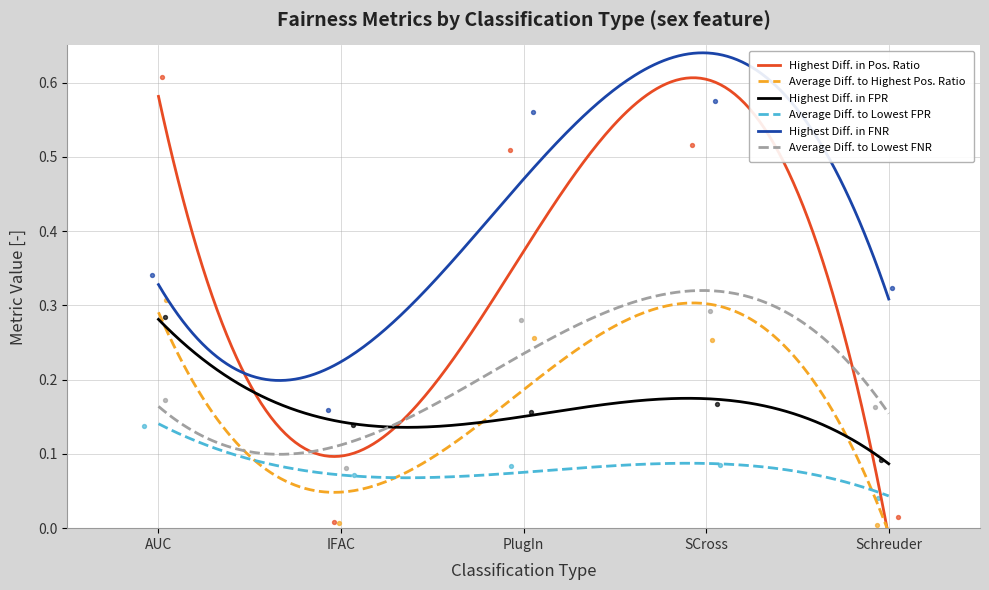

Is the value of Highest Diff. in FNR at IFAC greater than the value of Highest Diff. in Pos. Ratio at AUC?

No